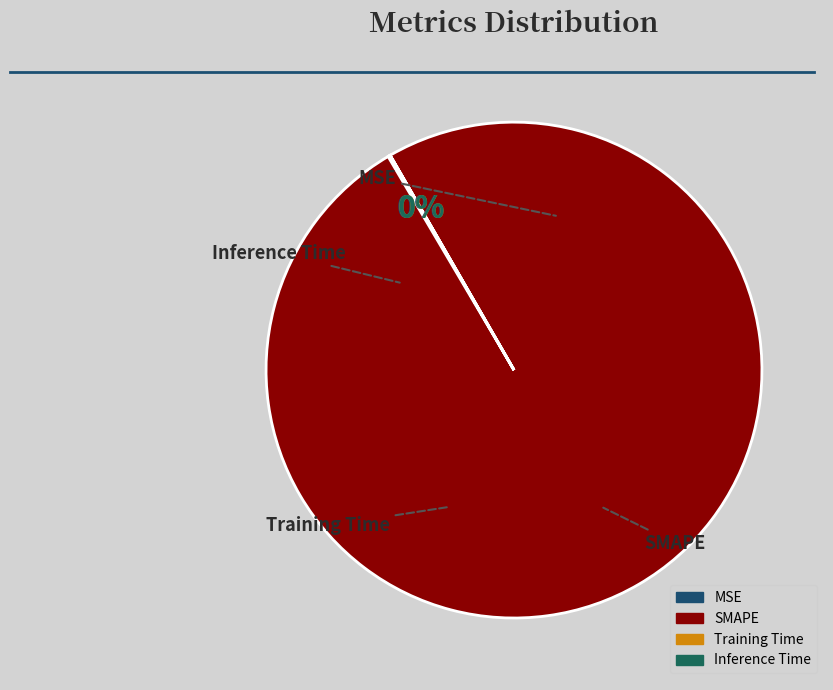

To the nearest percent, what is the difference between the largest and smallest slice percentages?

100%